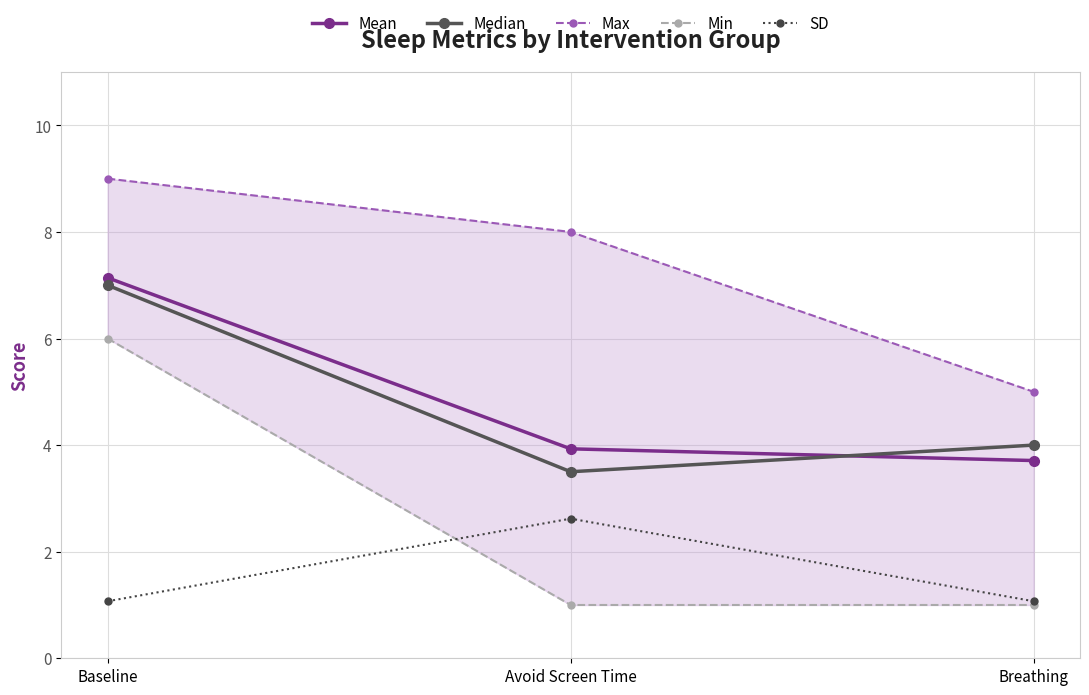

Where is Mean nearest to the value 5?

Avoid Screen Time